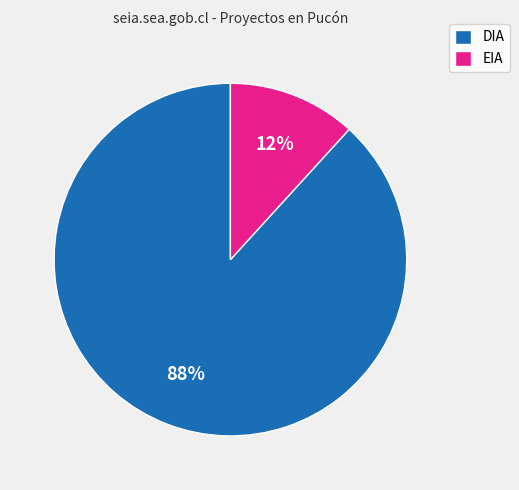

Which slice is the largest?

DIA